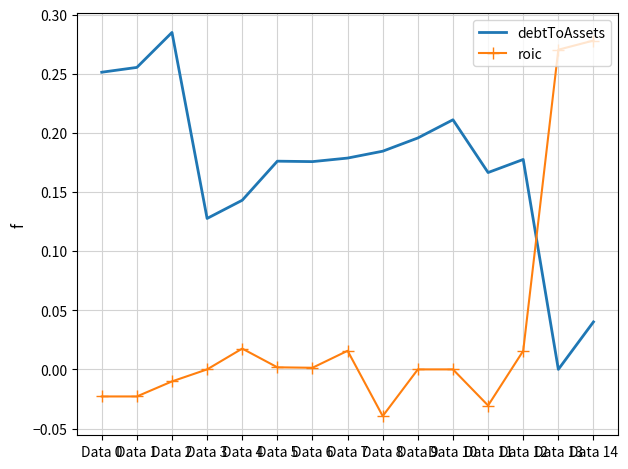

What is the sum of the roic values at Data 8 and Data 11?

-0.1